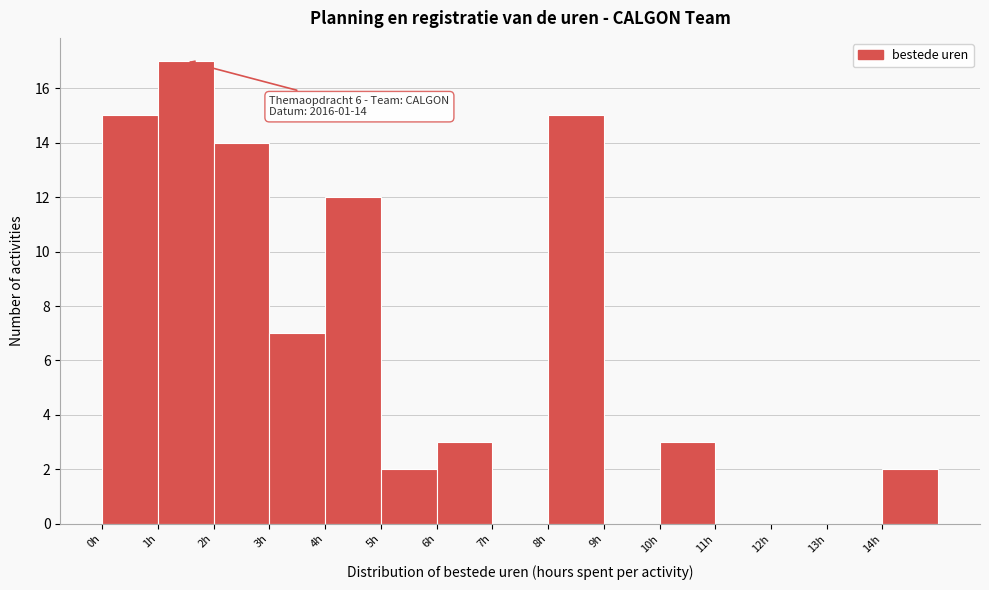

Which range on the x-axis has the tallest bar?

1 to 2